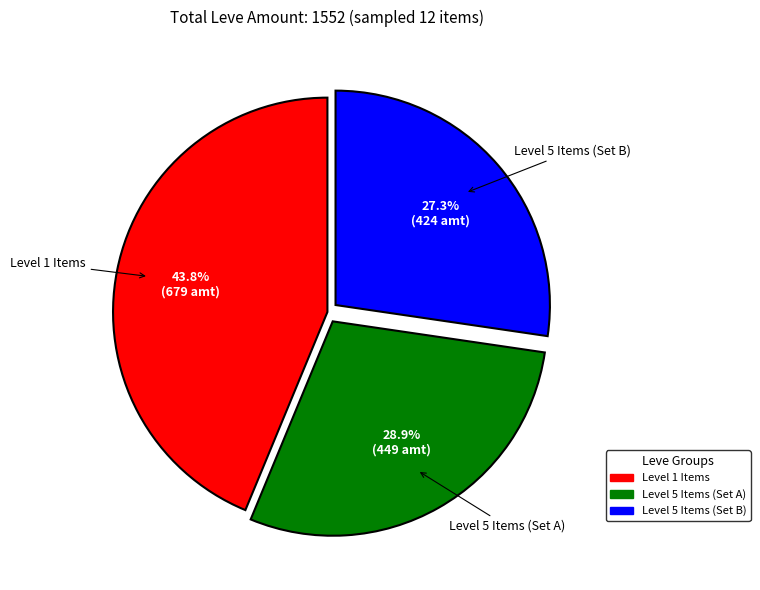

How many slices are in this pie chart?

3